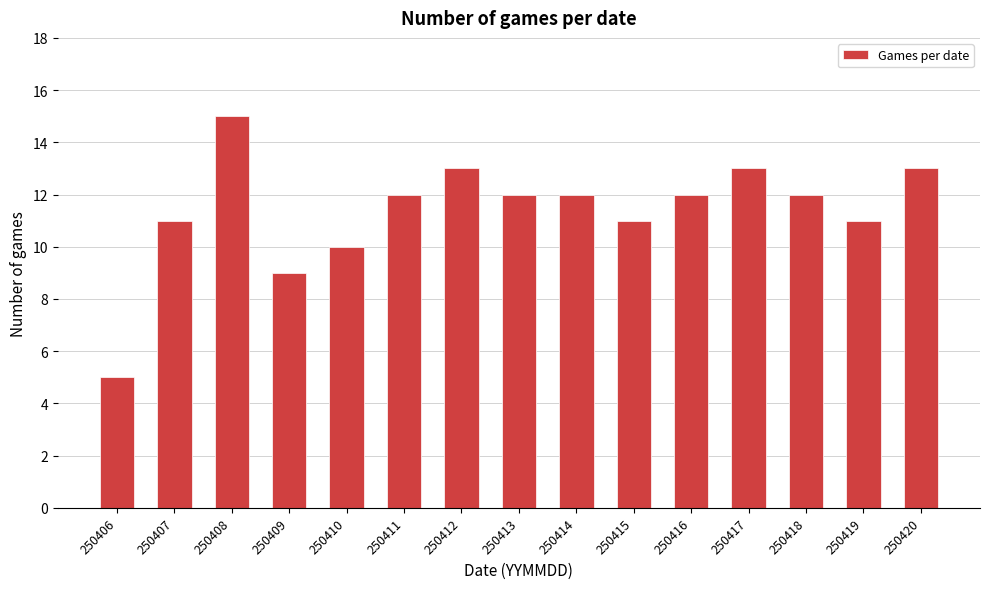

Reading left to right, transcribe all the data shown in this chart.

250406=5	250407=11	250408=15	250409=9	250410=10	250411=12	250412=13	250413=12	250414=12	250415=11	250416=12	250417=13	250418=12	250419=11	250420=13